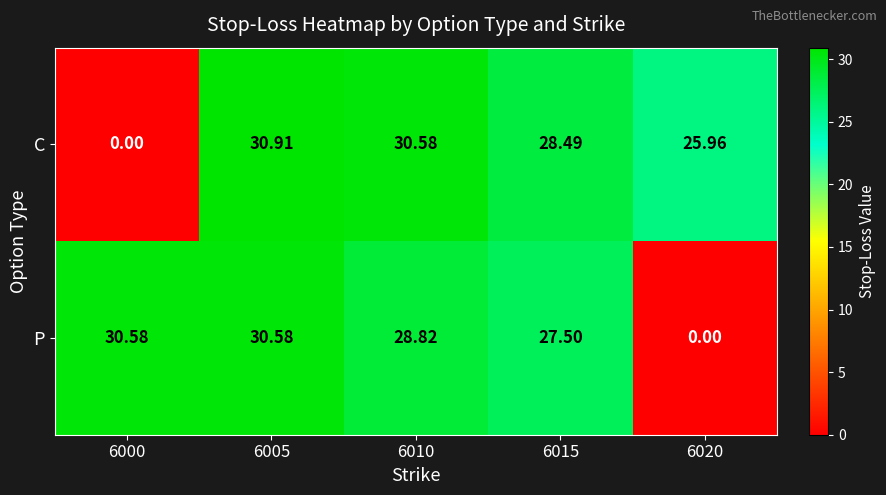

How many categories are shown in the chart?

5